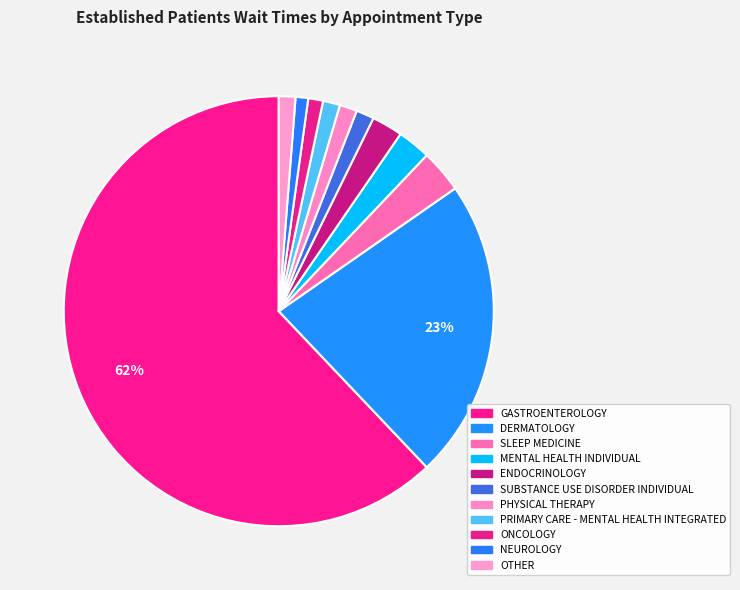

How many segments does this pie chart have?

11